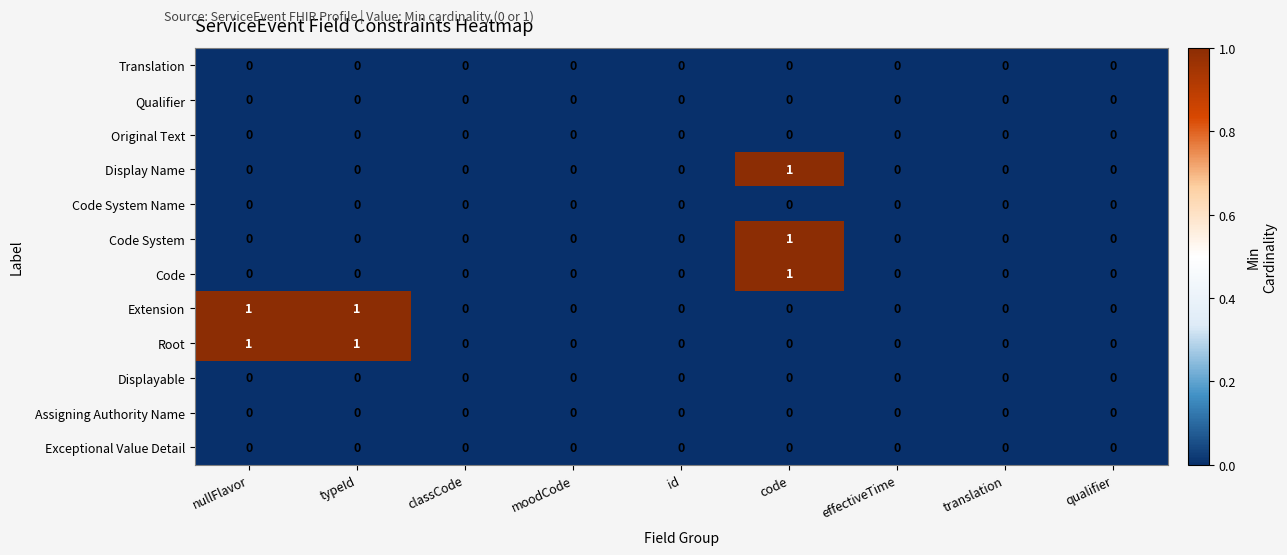

At which category is the sum across all series the highest?

code